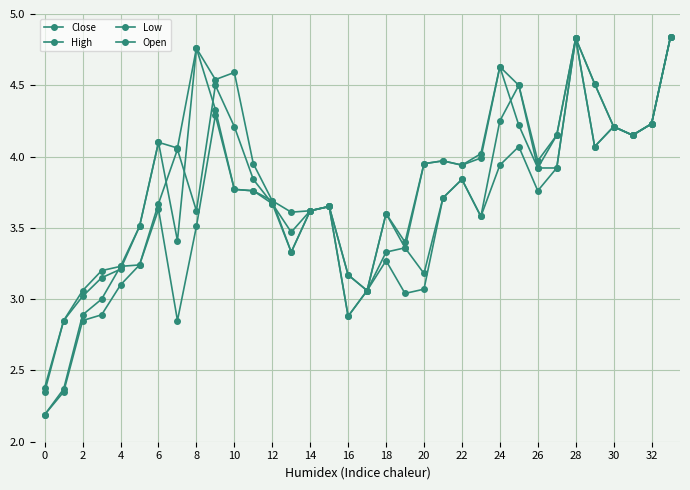

True or false: Open has more than 0 interior local peaks.

True